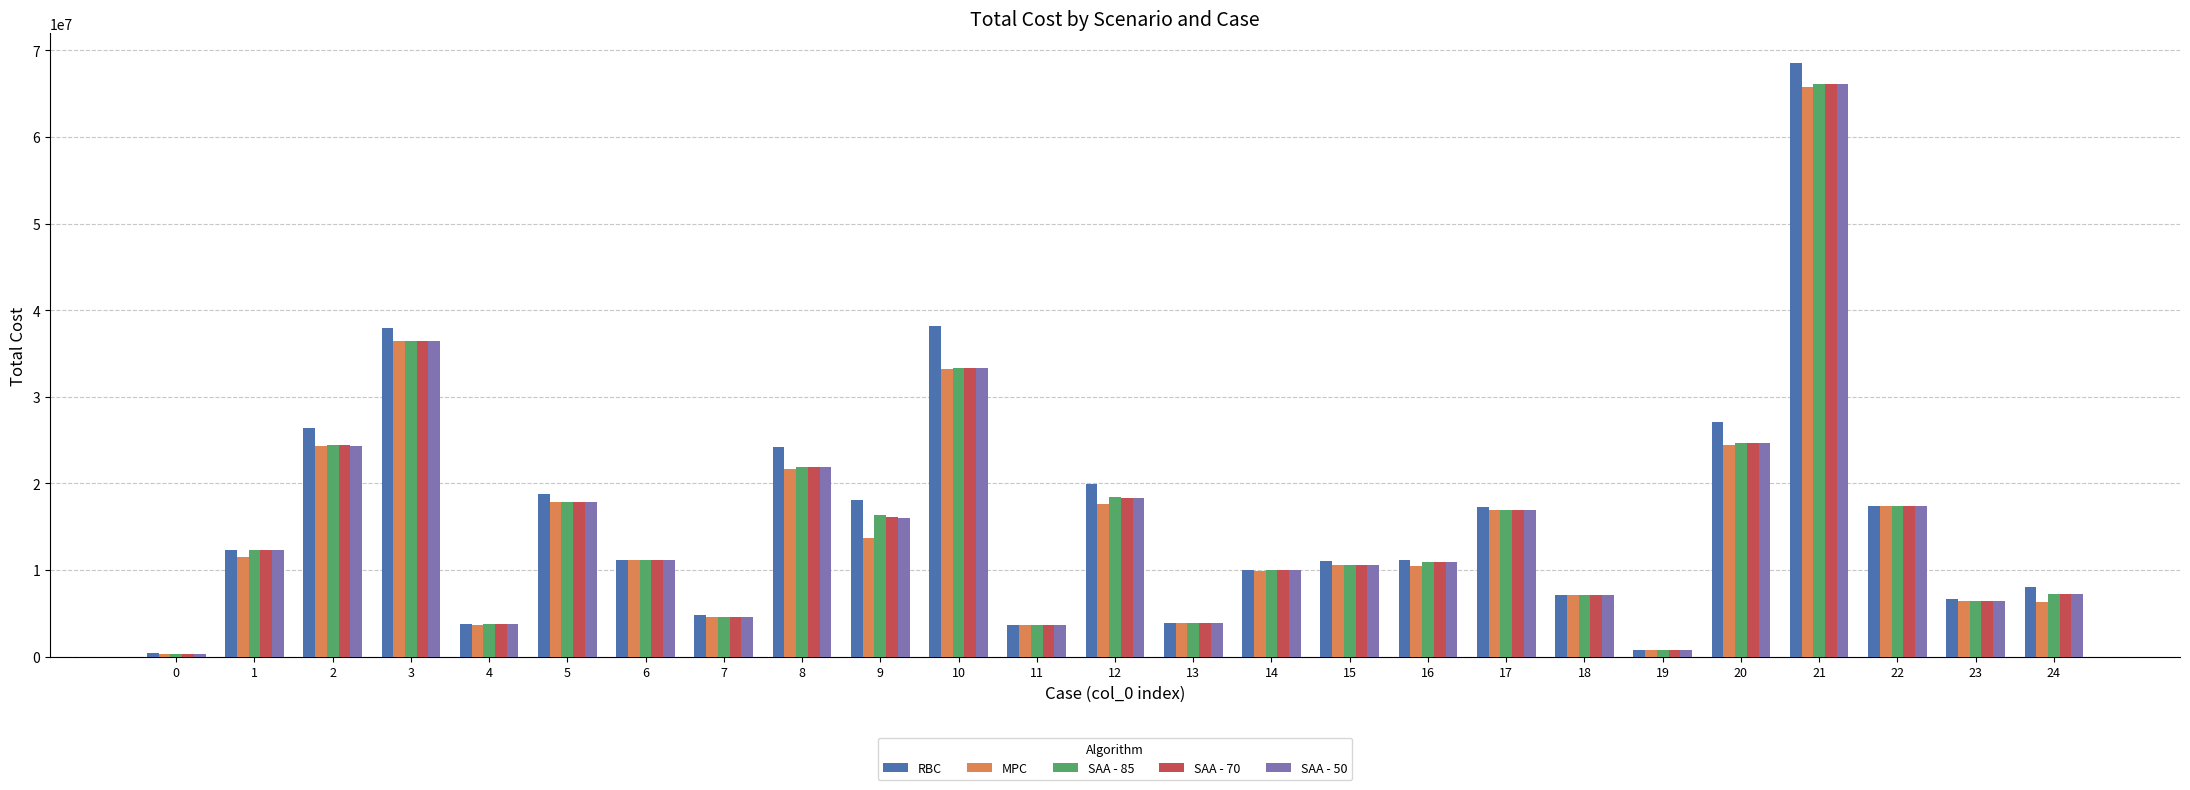

Which category has the highest value in the SAA - 85 series?

21